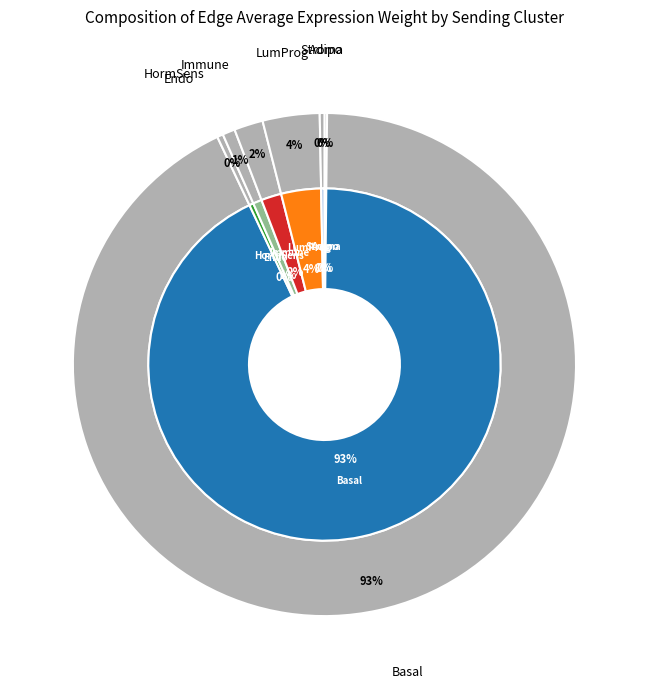

Count the number of slices in the pie.

7